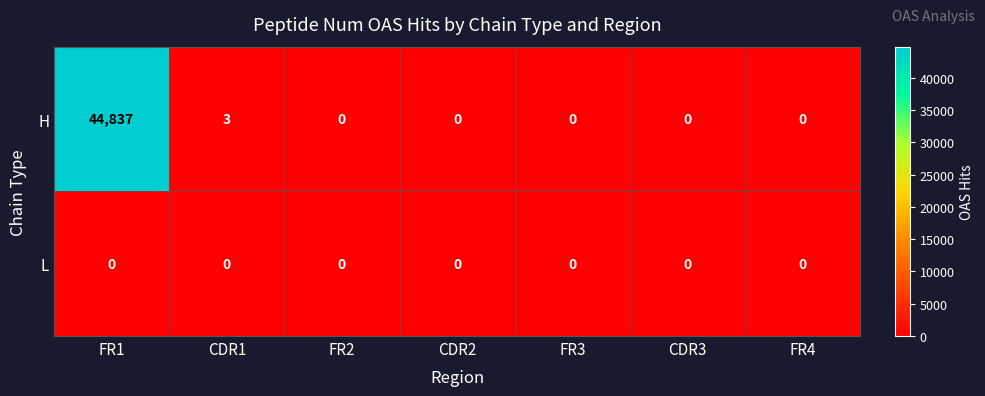

At which category is the sum across all series the highest?

FR1